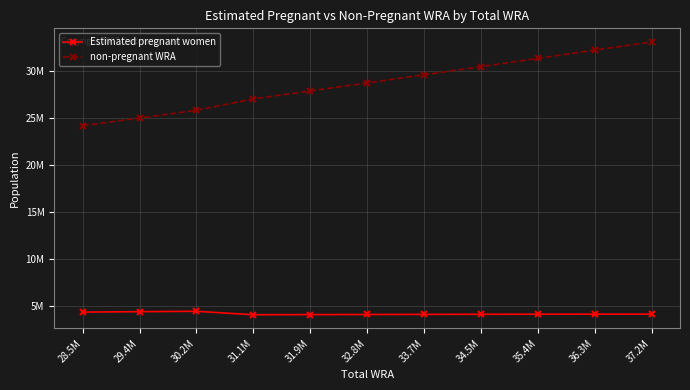

Which series changed the most between 28.5M and 29.4M?

non-pregnant WRA